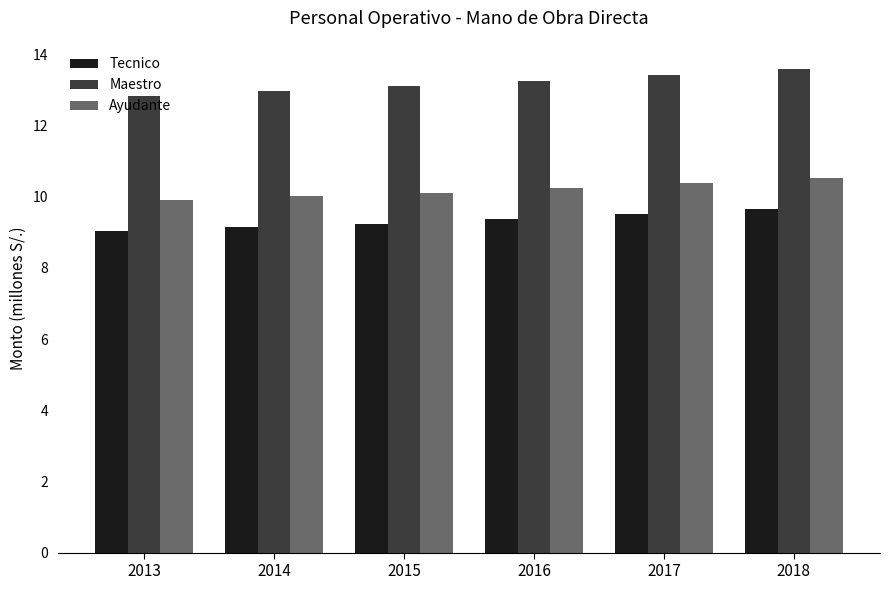

Rank the series by their average value, from highest to lowest.

Maestro, Ayudante, Tecnico